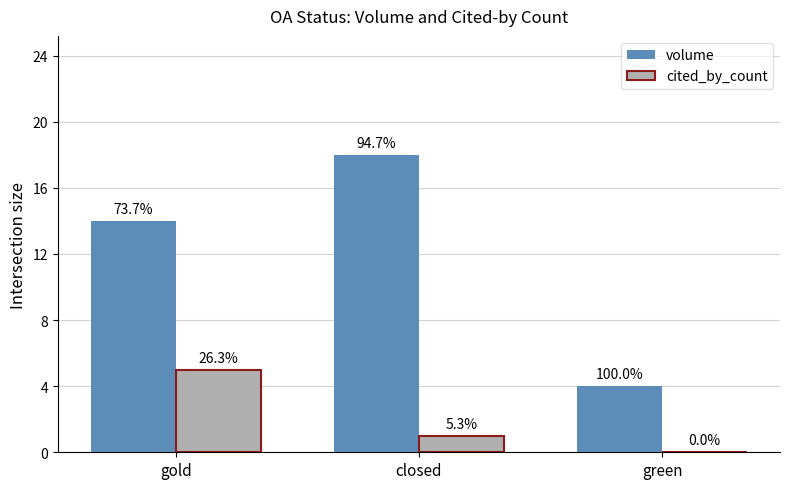

What are all the series names shown in the legend?

volume, cited_by_count